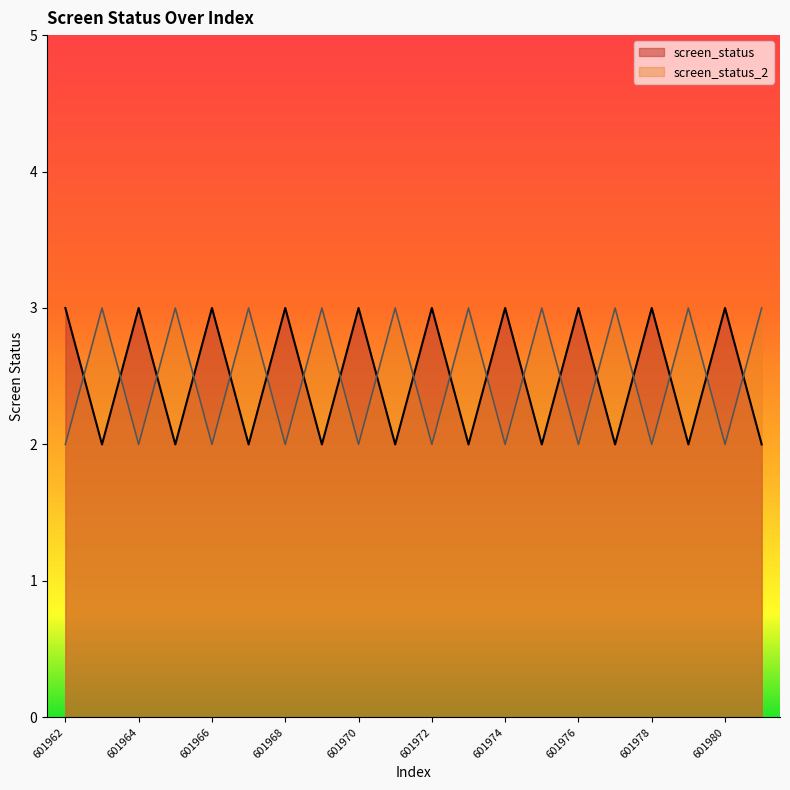

Count the screen_status values in the range 2 to 3.

20